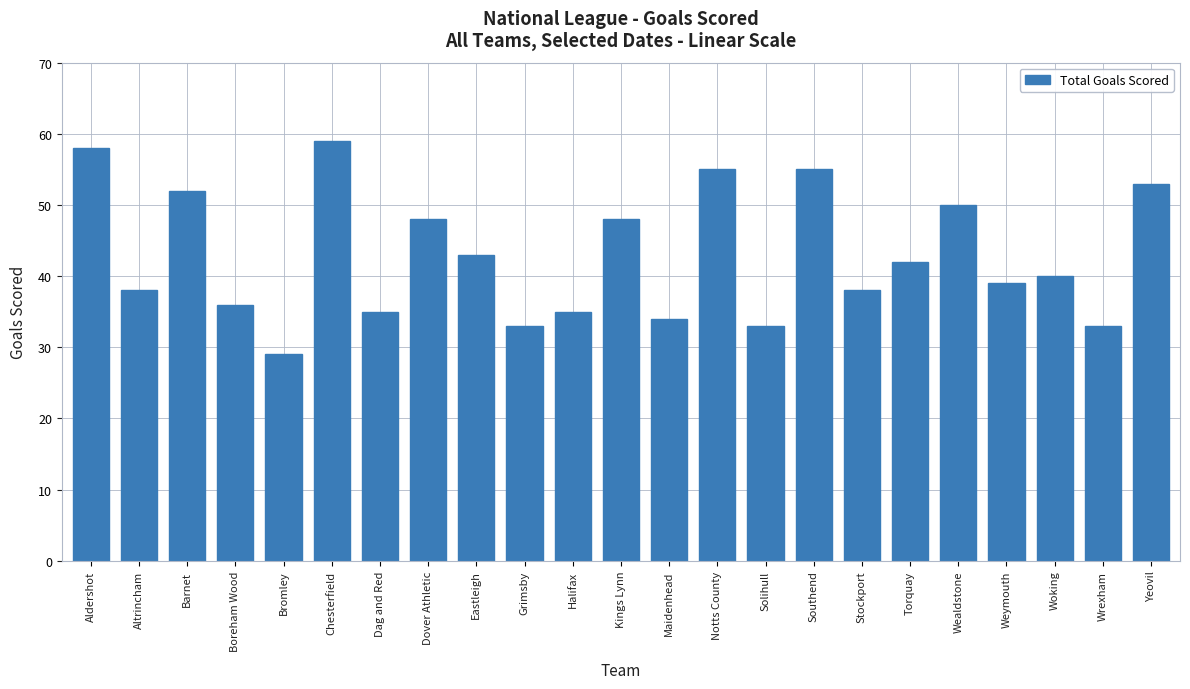

Between Maidenhead and Weymouth, which is larger?

Weymouth